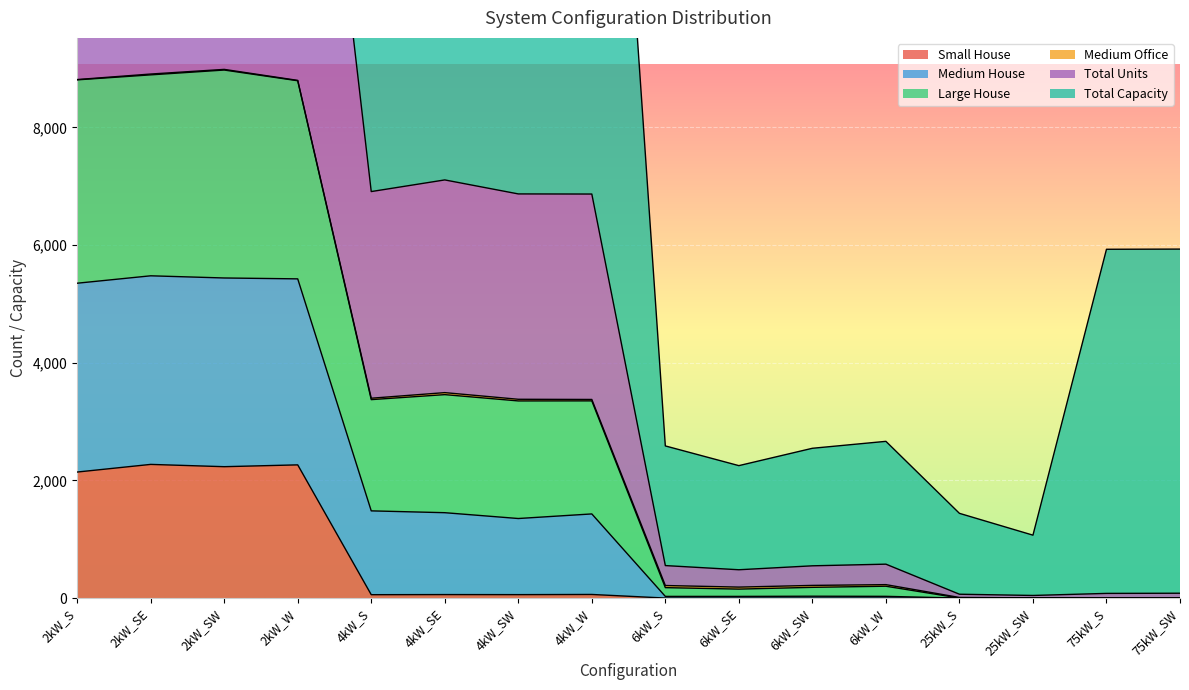

At how many categories does at least one series exceed 17786?

8